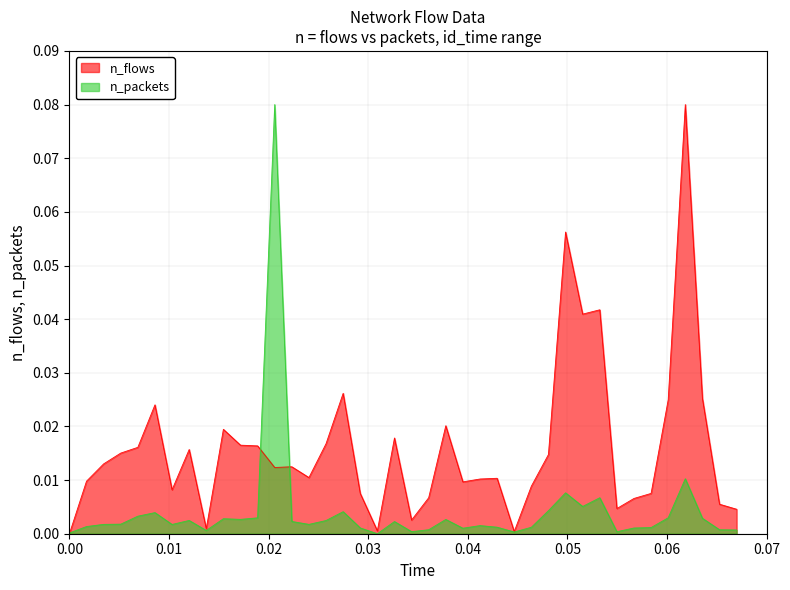

What is the difference between the maximum and minimum values in the n_flows series?

0.1